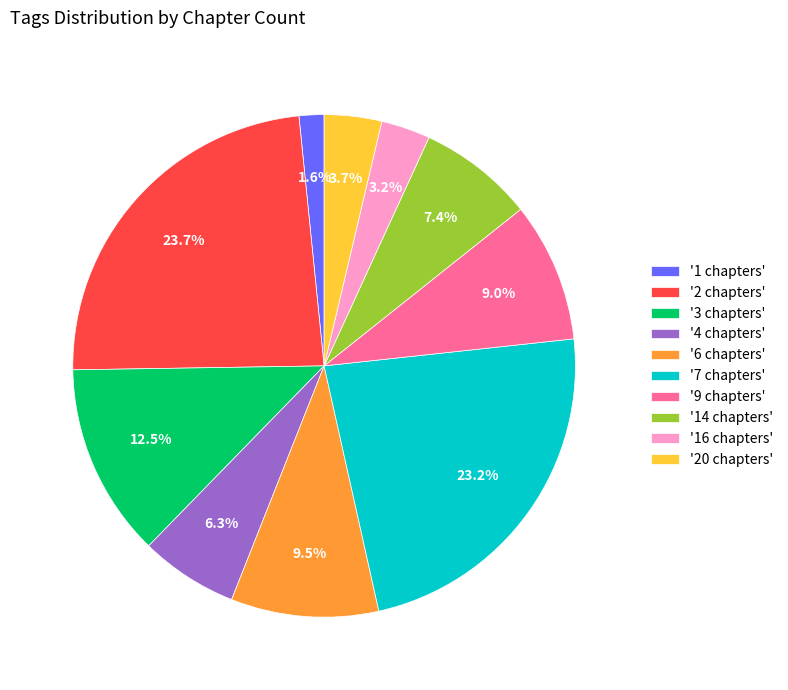

Count the number of slices in the pie.

10